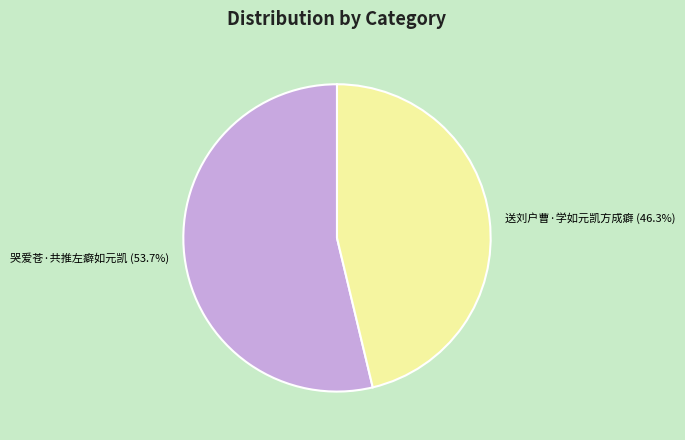

Is there any slice that represents more than half of the pie?

Yes